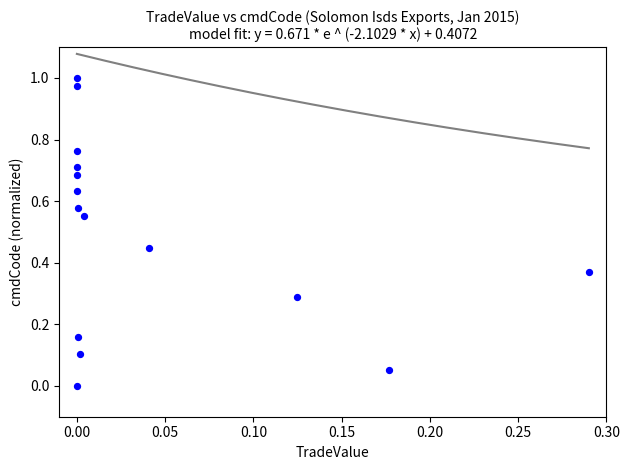

What is the range of X values (max minus min)?

0.3